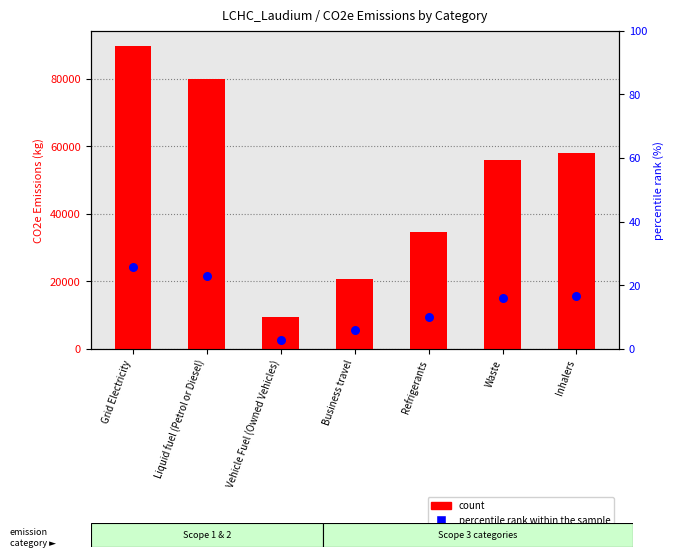

At how many categories does at least one series exceed 82696?

1